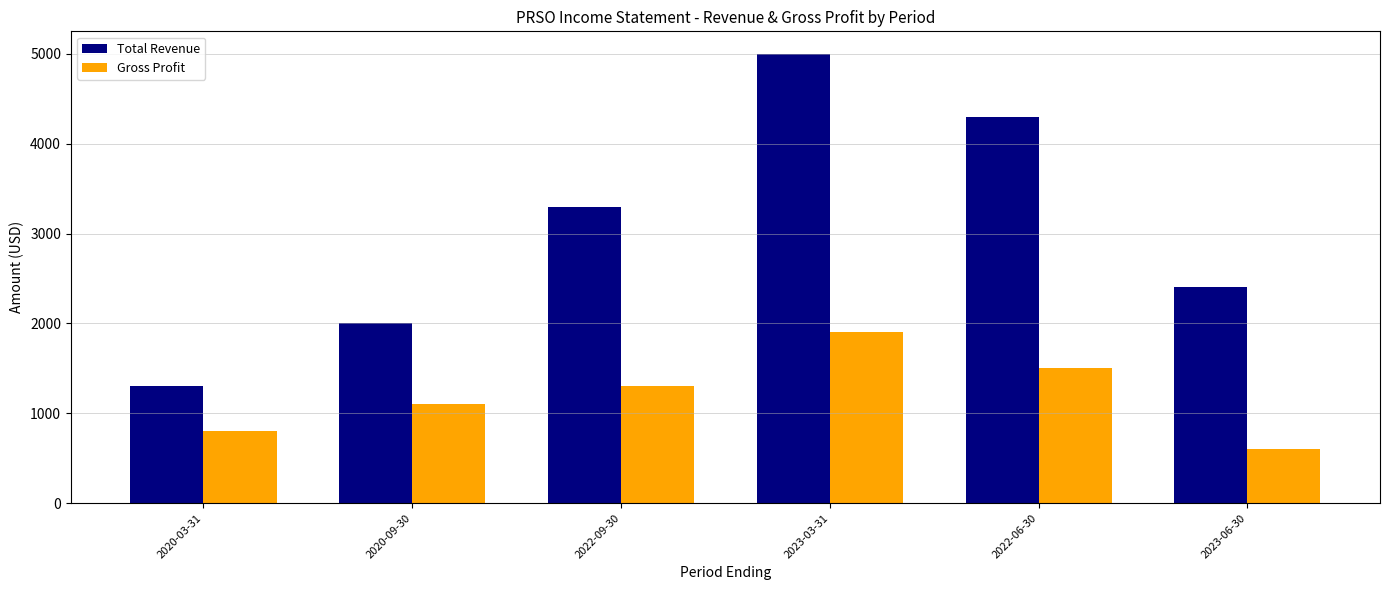

At which label does Total Revenue reach its minimum?

2020-03-31